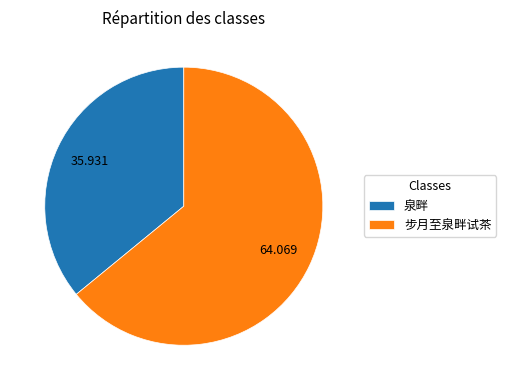

Which slice represents more than half of the pie?

步月至泉畔试茶